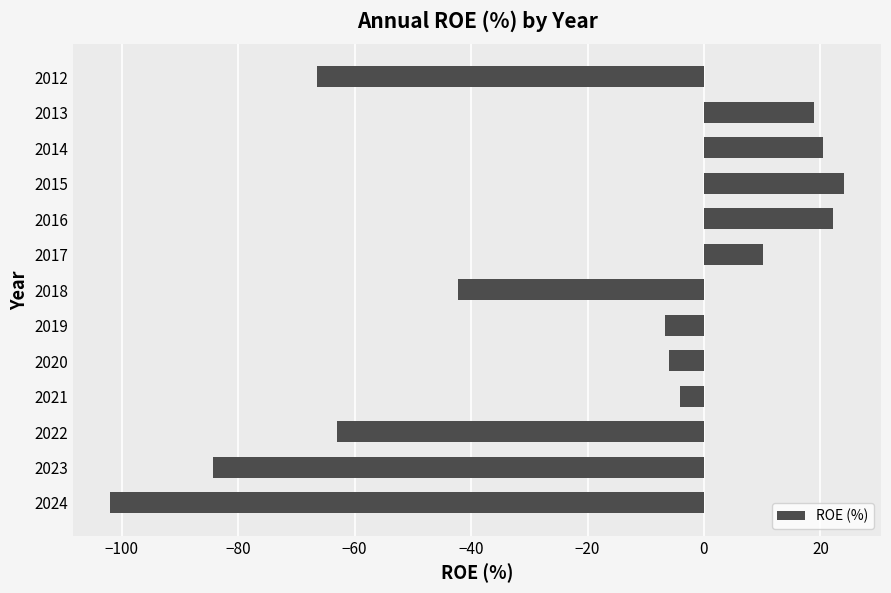

What is the sum of all values?

-278.9